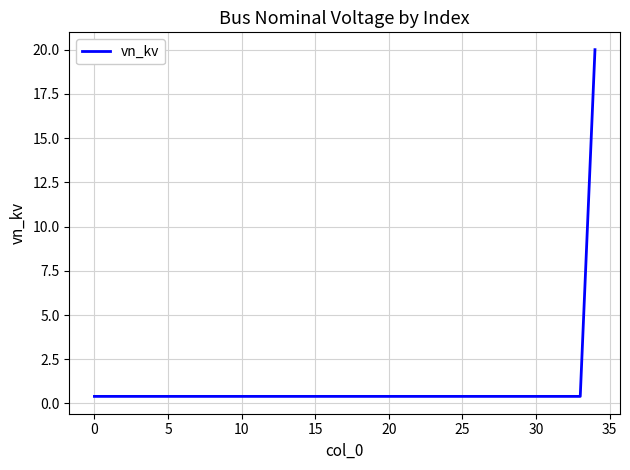

What is the difference between the maximum and minimum values?

19.6